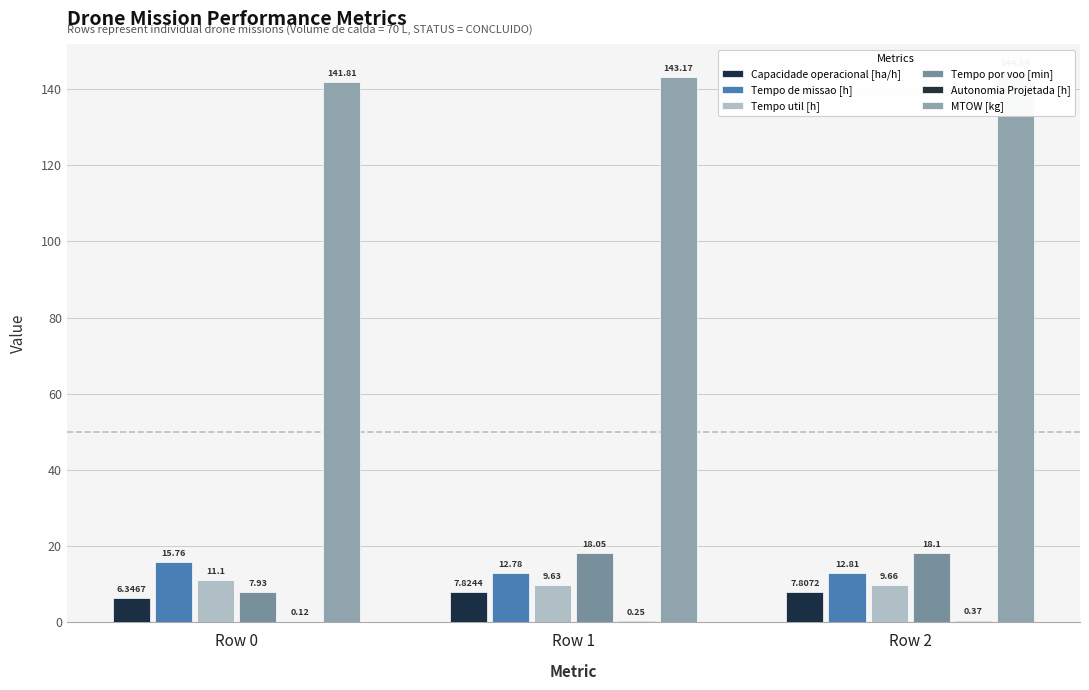

Read the MTOW [kg] value at Row 0.

141.8